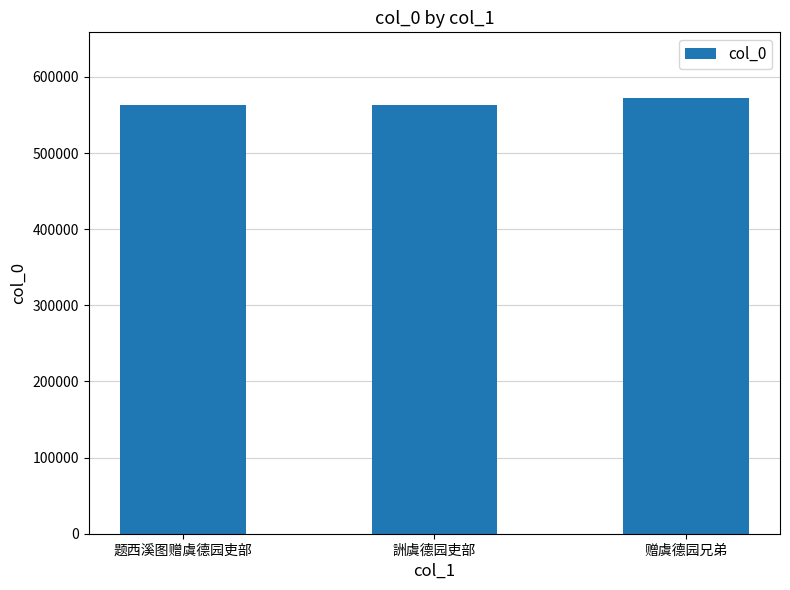

How many bars are there in total?

3